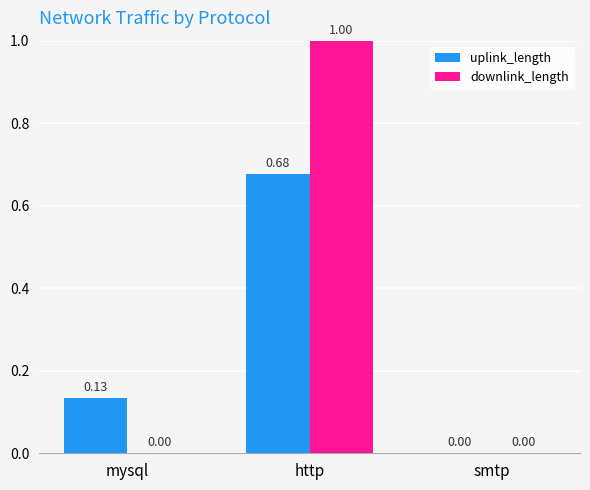

Where is uplink_length nearest to the value 0?

smtp